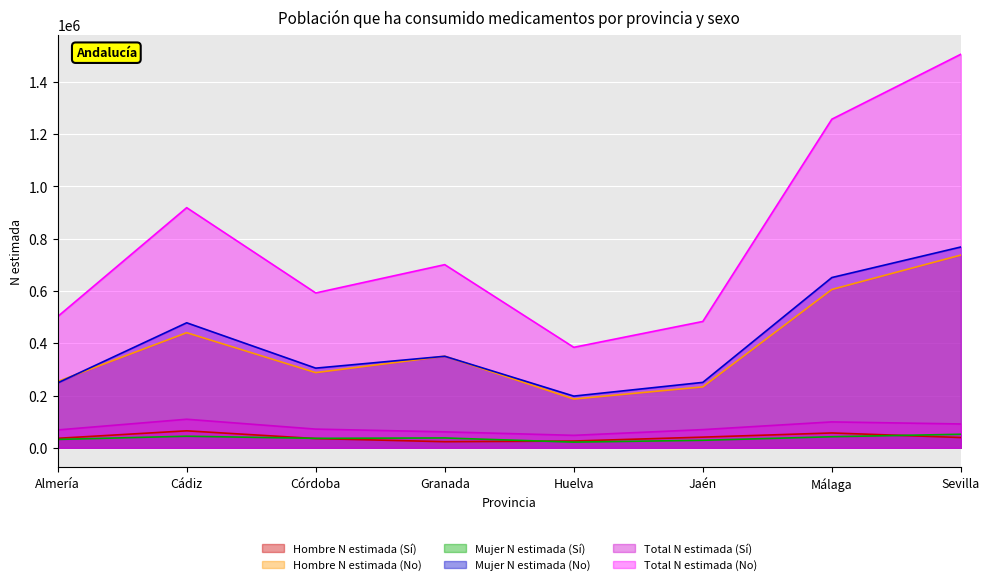

Which category has the highest value in the Hombre N estimada (Sí) series?

Cádiz